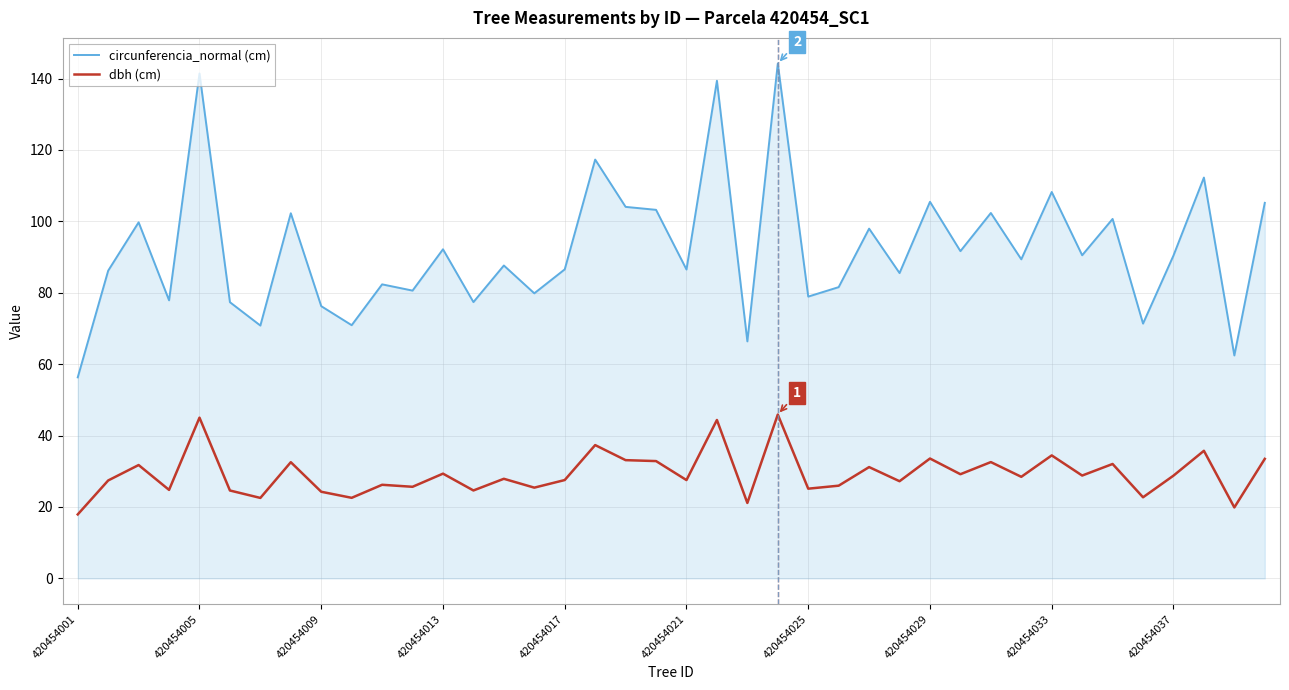

List the series in order of their overall mean, lowest first.

dbh (cm), circunferencia_normal (cm)